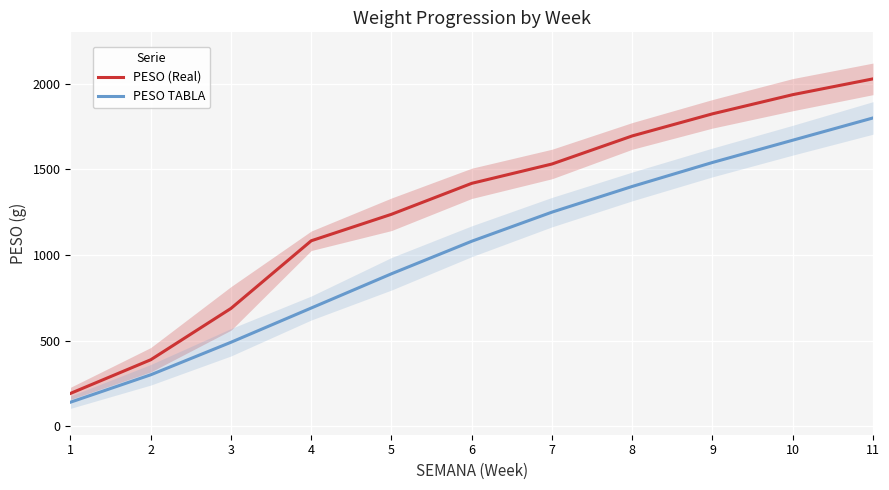

True or false: PESO (Real) has a value of 1418.1 at 6.

True